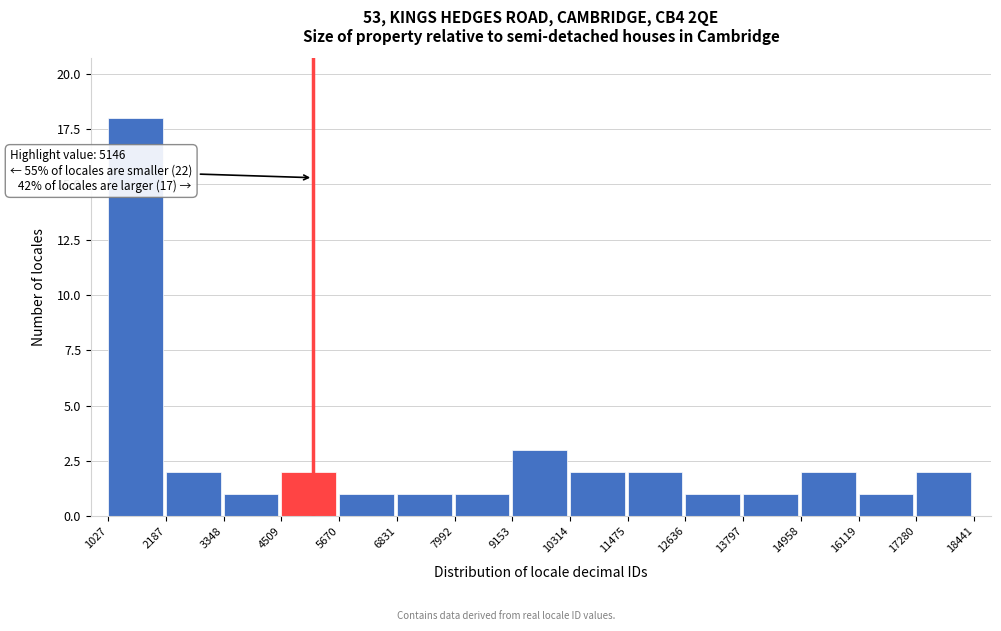

Which range on the x-axis has the tallest bar?

1027 to 2187